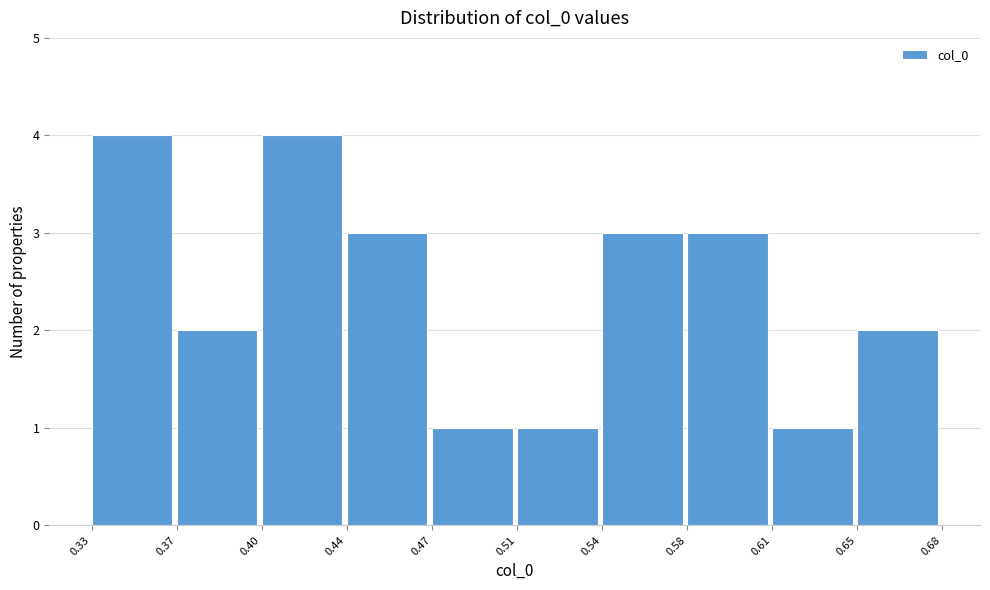

Reading left to right, list every bar in this chart as the range it spans on the x-axis followed by its height. The values are not printed on the chart, so give them approximately, as read against the axis.

0.33 to 0.37: 4
0.37 to 0.40: 2
0.40 to 0.44: 4
0.44 to 0.47: 3
0.47 to 0.51: 1
0.51 to 0.54: 1
0.54 to 0.58: 3
0.58 to 0.61: 3
0.61 to 0.65: 1
0.65 to 0.68: 2